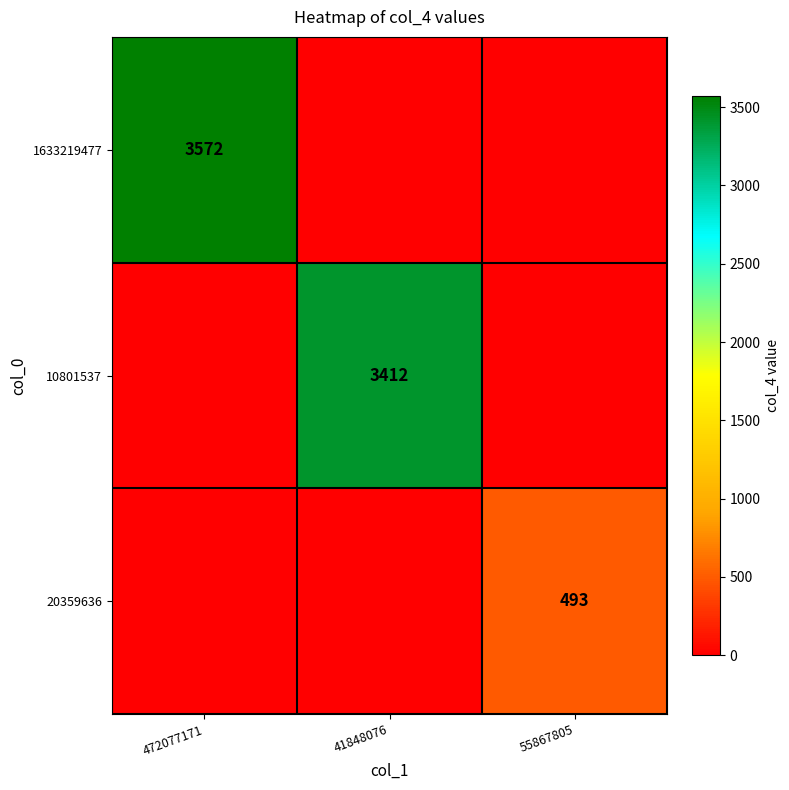

What is the difference between the highest and lowest values at 41848076?

3412